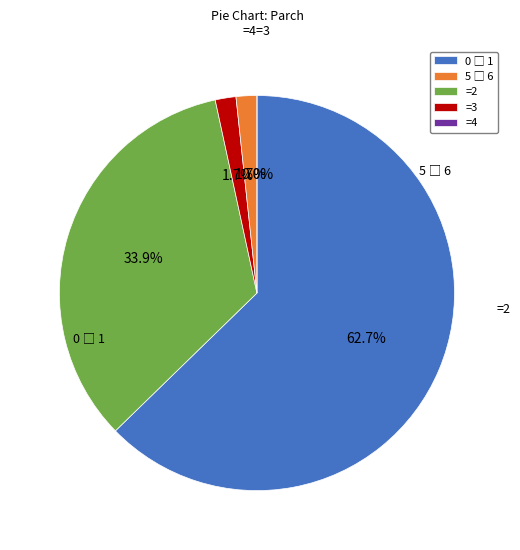

To the nearest percent, what percentage of the pie is 5 to 6?

2%